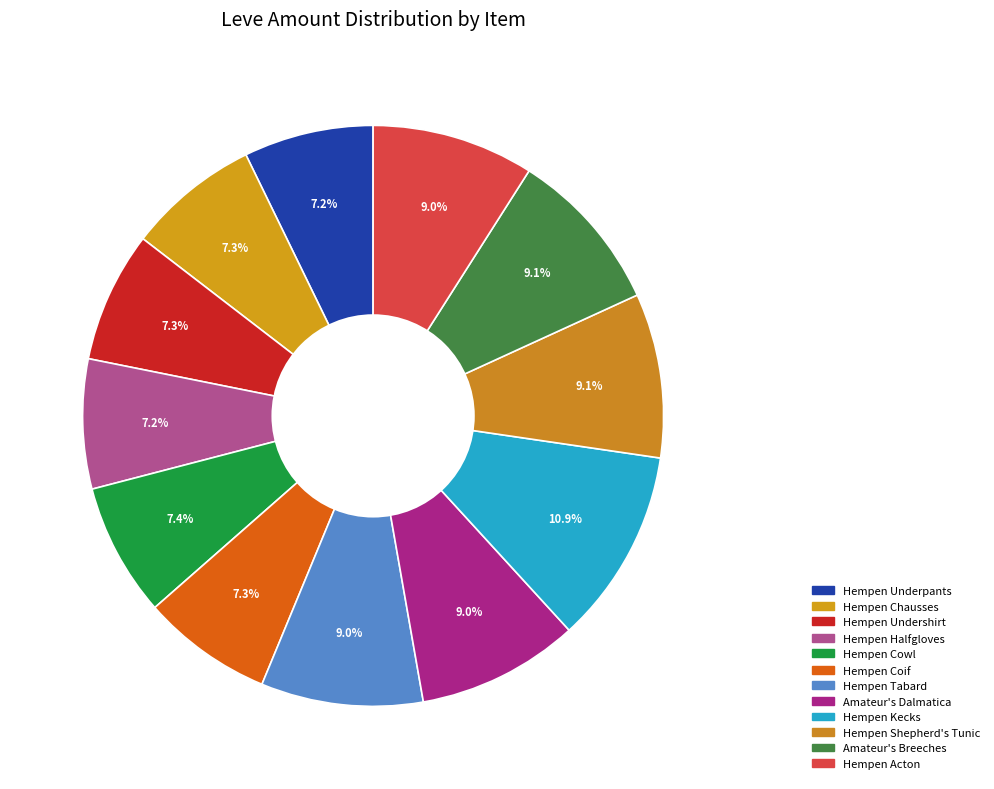

Does any single category account for the majority?

No